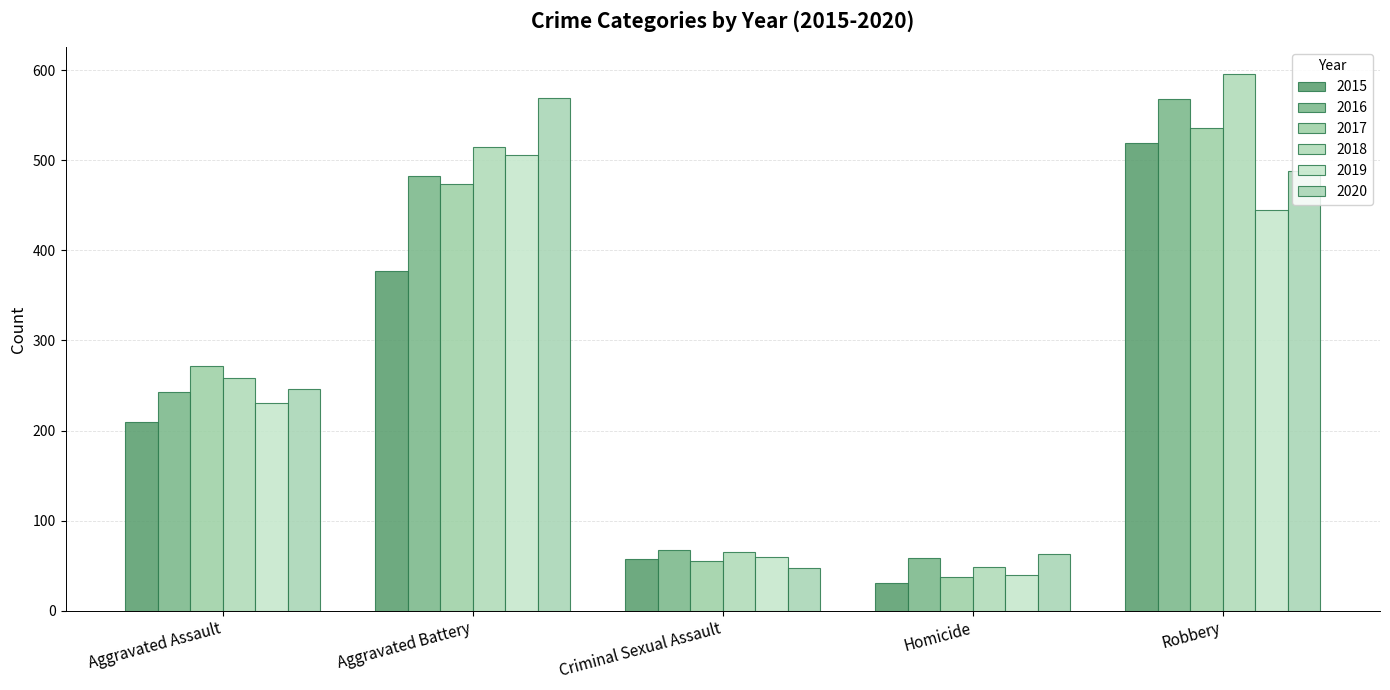

What is the difference between the maximum and minimum values in the 2018 series?

547